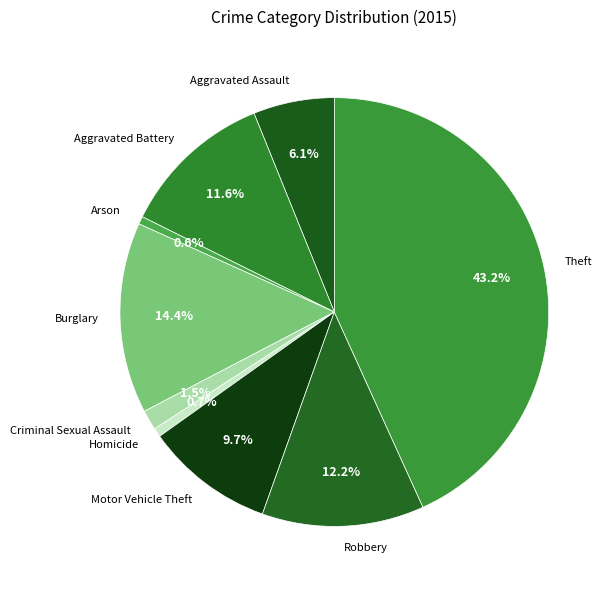

True or false: Homicide accounts for 1% of the total.

True